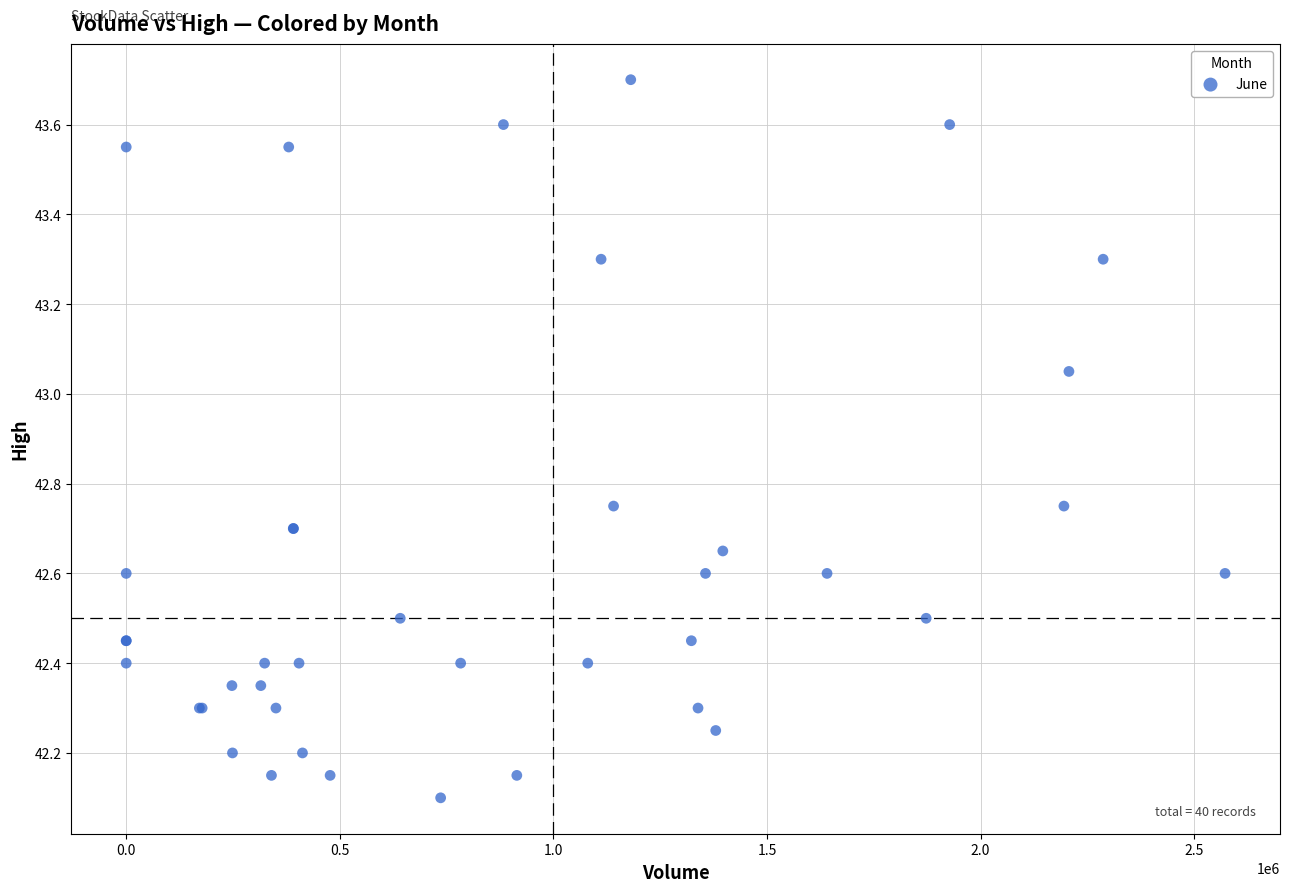

What Y value in the scatter plot is closest to 42?

42.1